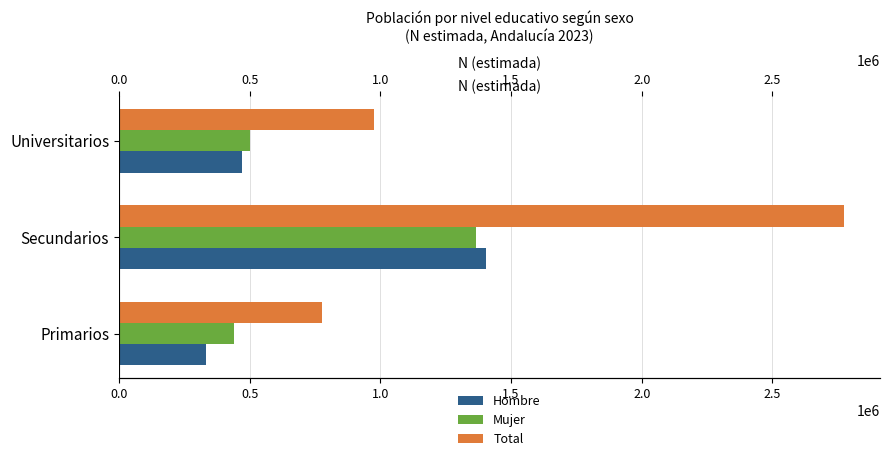

How many data points in Hombre are less than 472242?

1